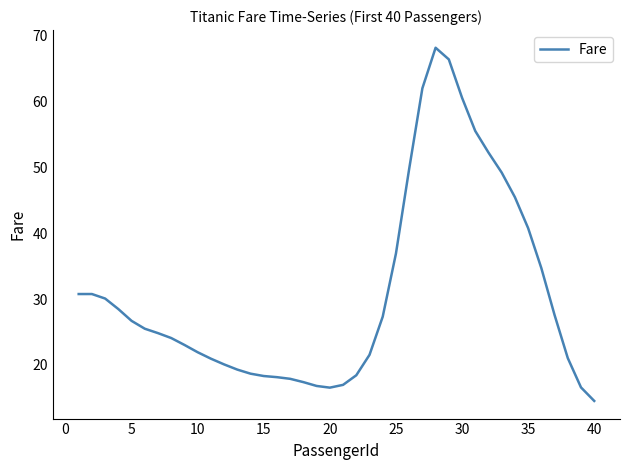

What is the difference between the maximum and minimum values?

53.7